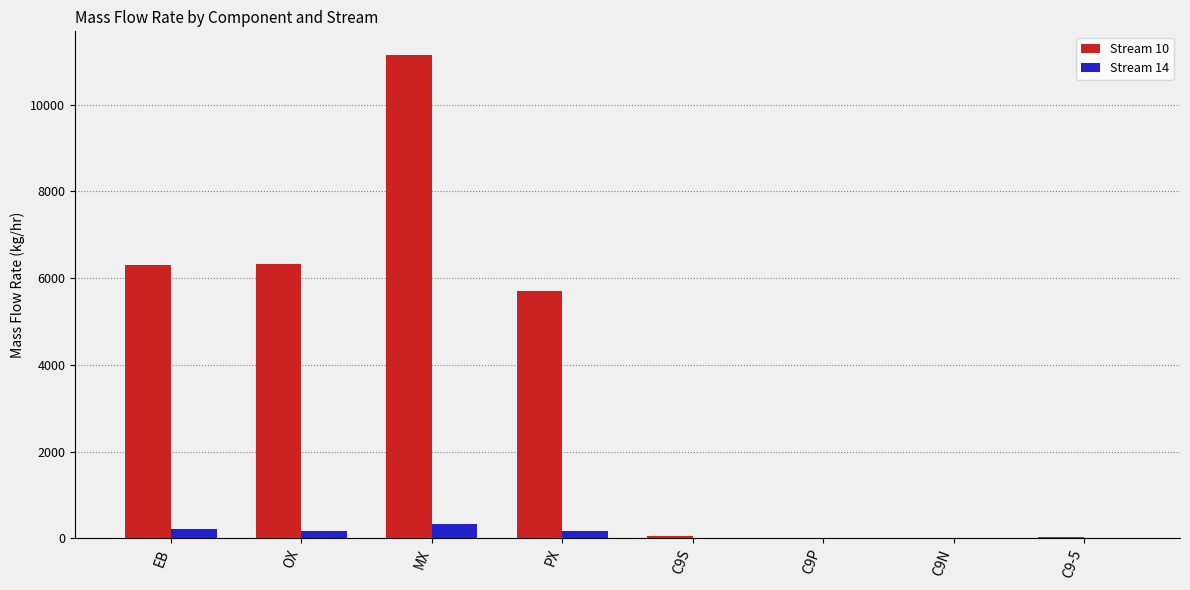

True or false: Stream 10 has a value of 6317.5 at OX.

True